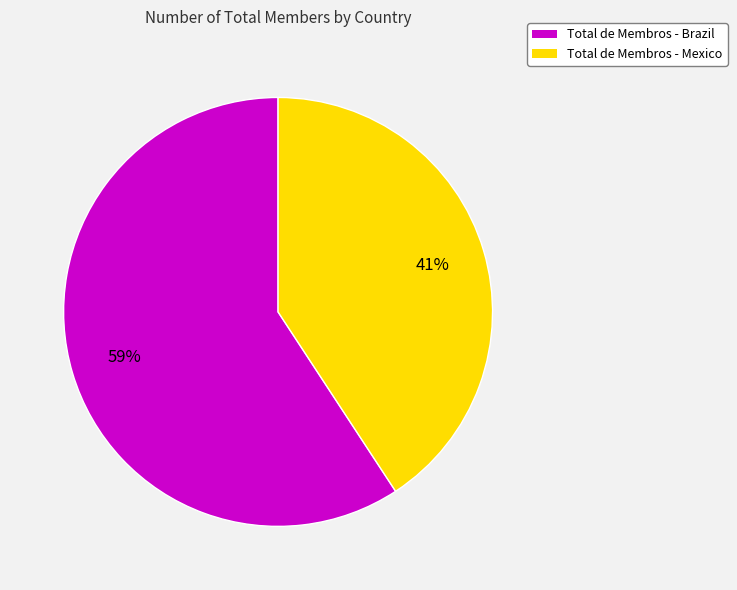

What is the smallest slice in the pie chart?

Total de Membros - Mexico